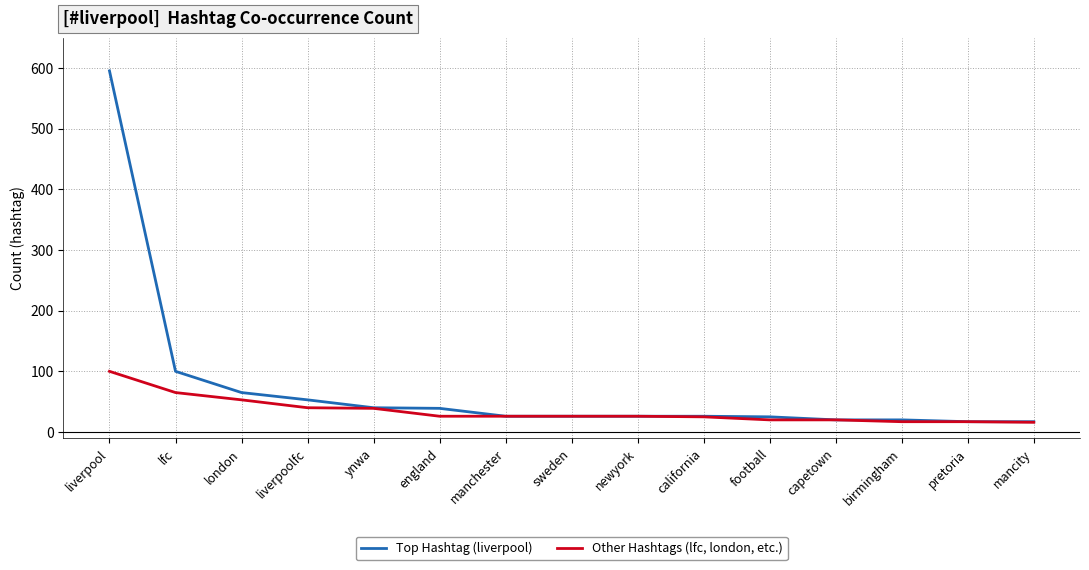

Which series has the largest total across all categories?

Top Hashtag (liverpool)